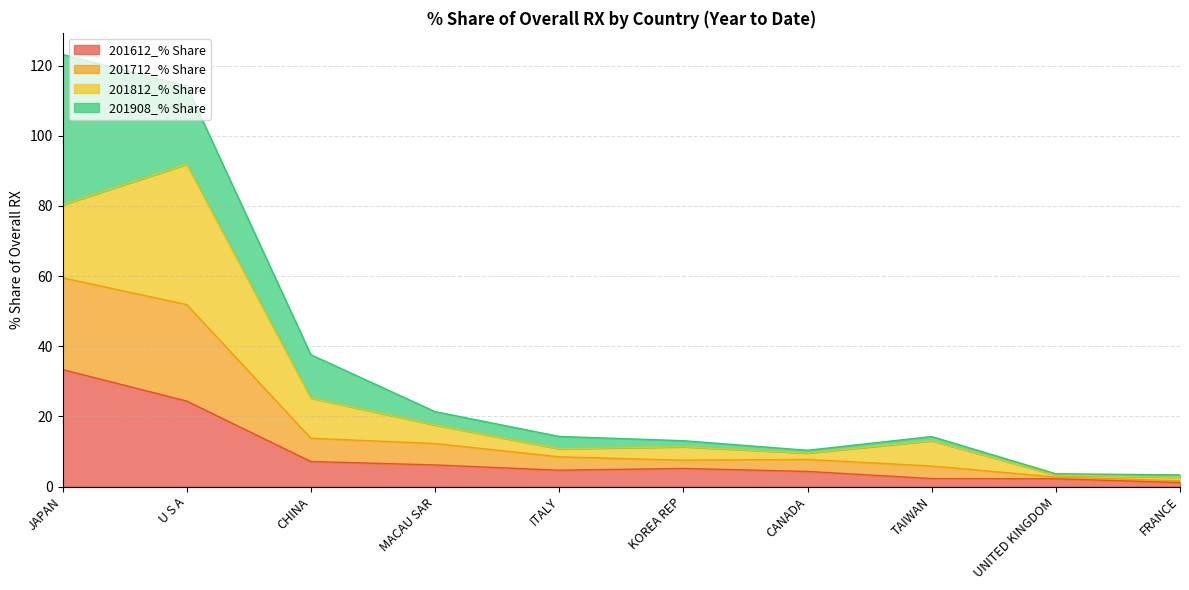

Which category has the lowest value in the 201612_% Share series?

FRANCE